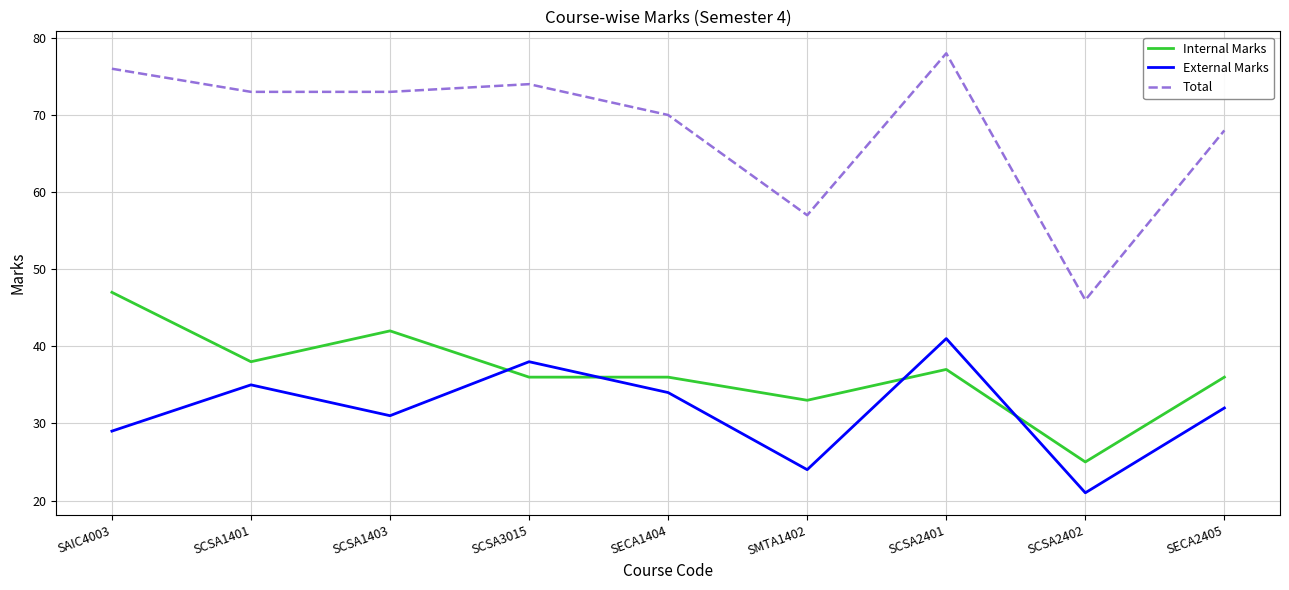

True or false: External Marks and Internal Marks intersect in this chart.

True